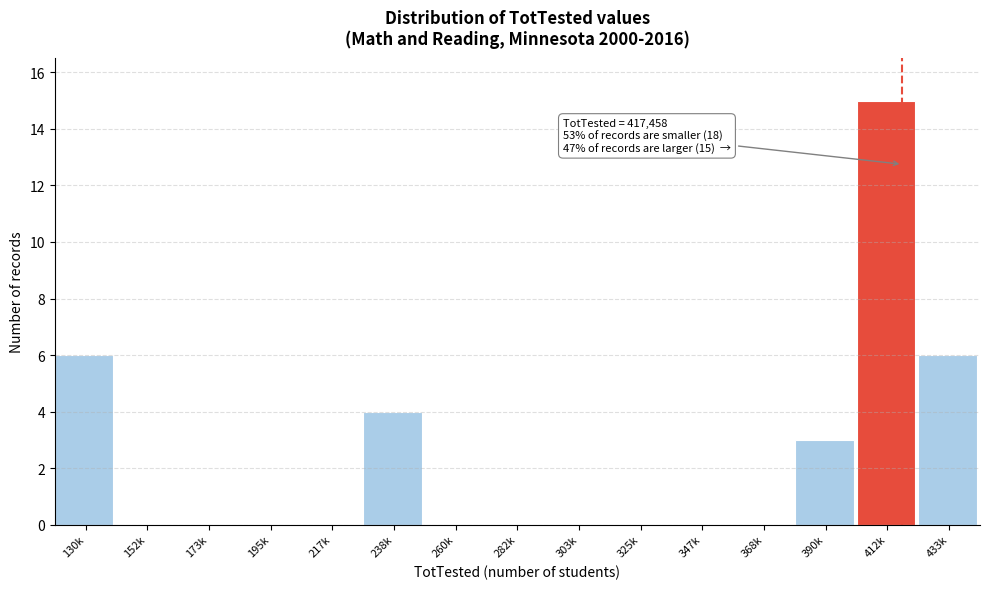

Reading right to left, what are all the values shown in this chart?

433k=6	412k=15	390k=3	368k=0	347k=0	325k=0	303k=0	282k=0	260k=0	238k=4	217k=0	195k=0	173k=0	152k=0	130k=6